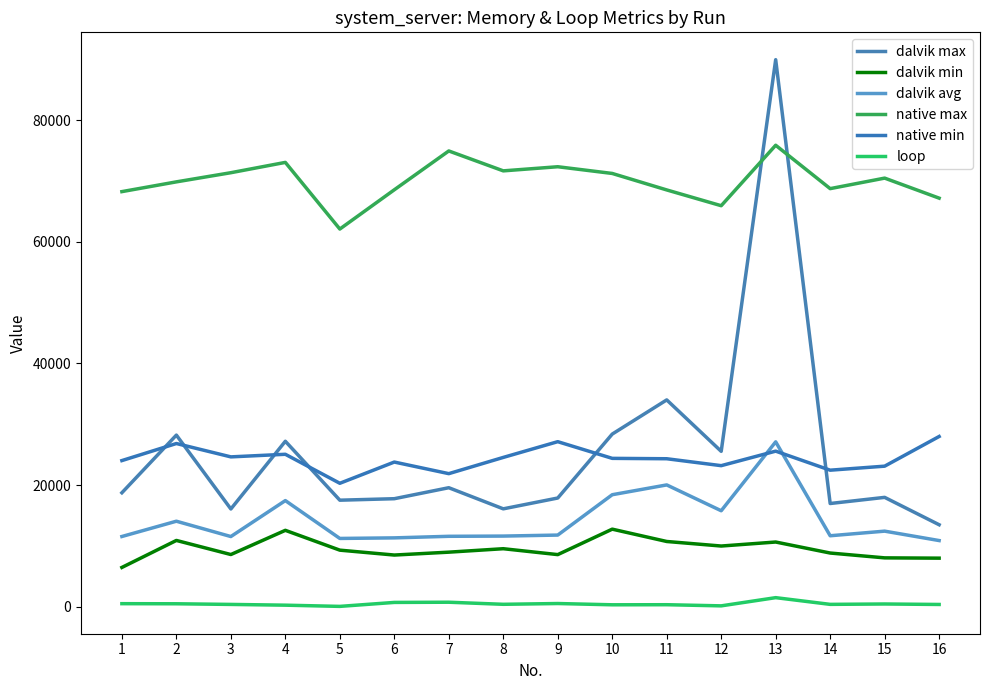

Which series has the widest spread of values?

dalvik max